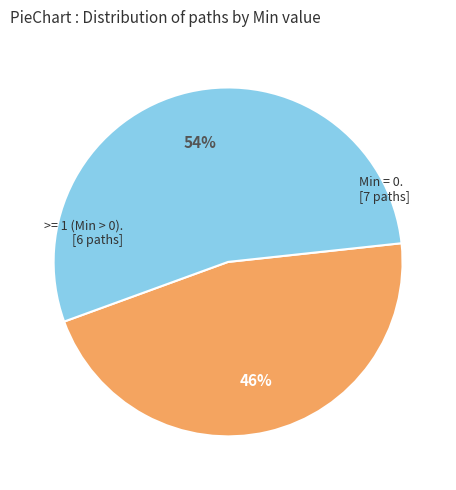

To the nearest percent, what is the average slice percentage?

50%